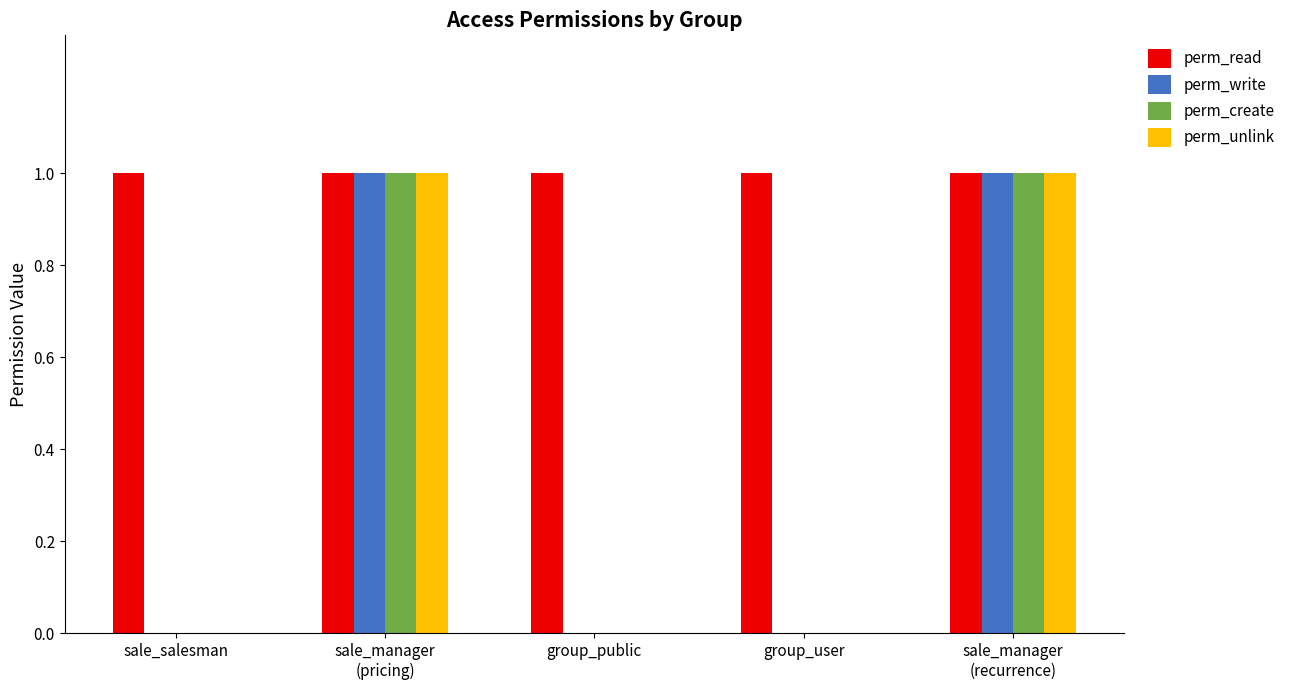

How many series are shown in this chart?

4